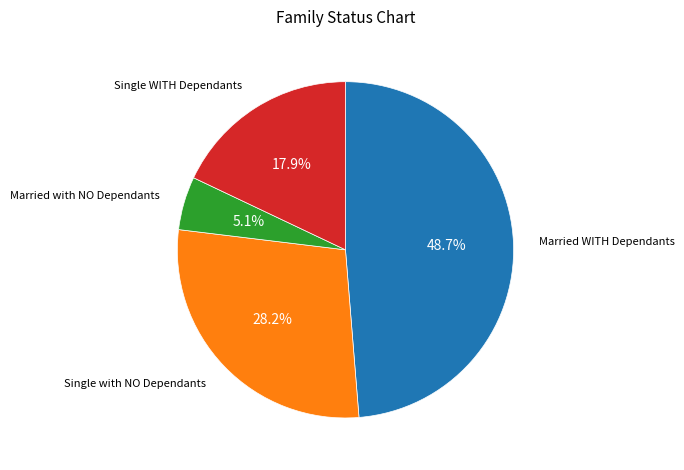

Is there any slice that represents more than half of the pie?

No